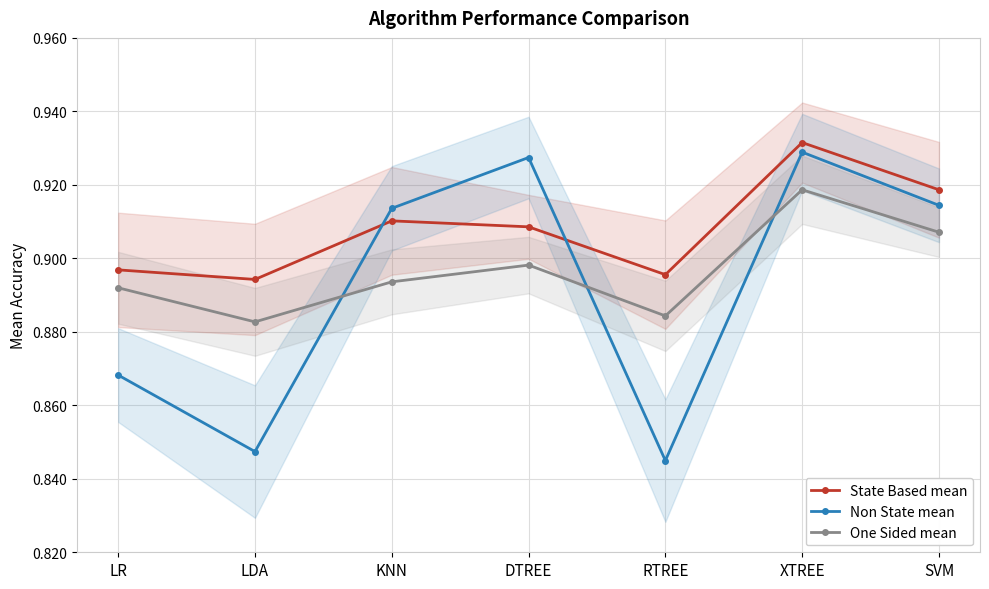

Reading left to right, extract all data points from this chart.

State Based mean: 0.9	0.9	0.9	0.9	0.9	0.9	0.9
Non State mean: 0.9	0.8	0.9	0.9	0.8	0.9	0.9
One Sided mean: 0.9	0.9	0.9	0.9	0.9	0.9	0.9